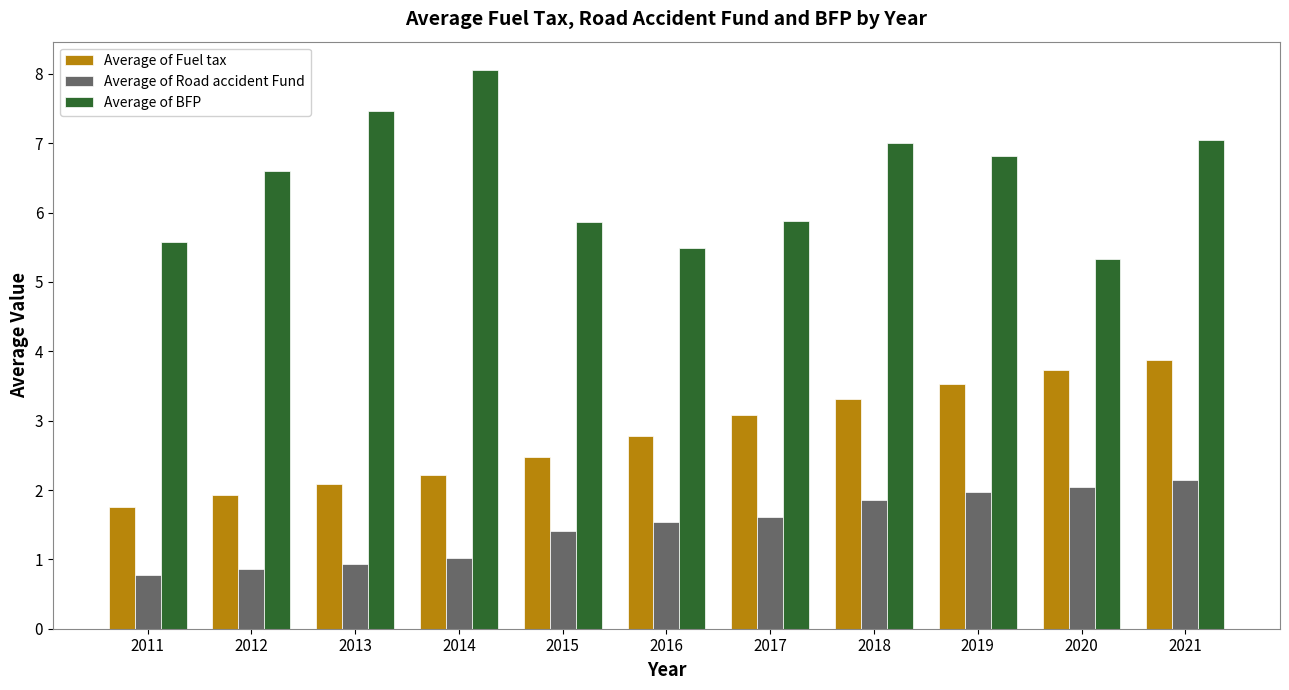

At 2020, list the series in order from largest to smallest.

Average of BFP, Average of Fuel tax, Average of Road accident Fund